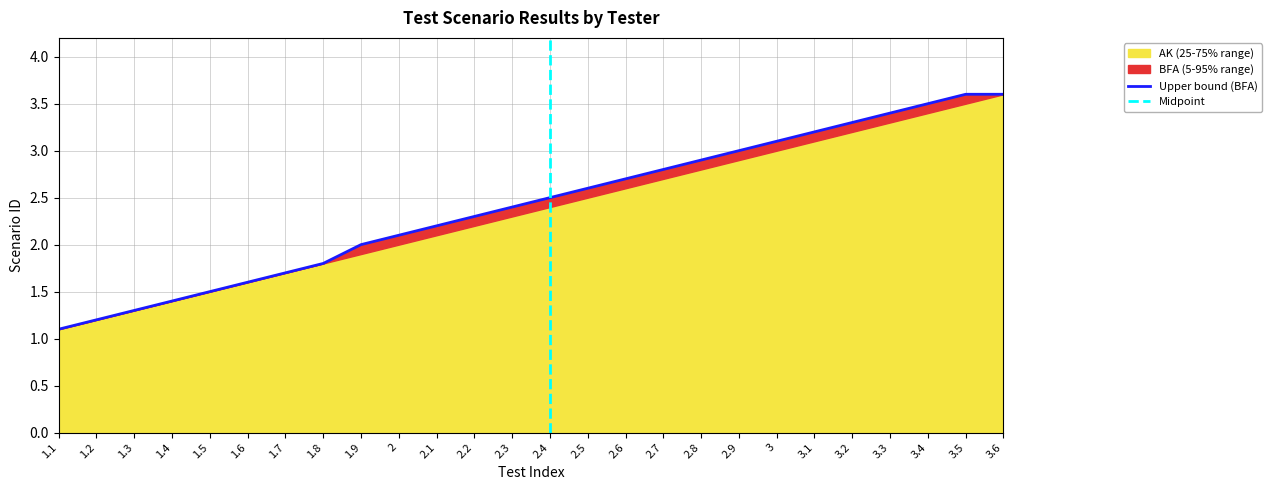

True or false: there are more than 0 points higher than both neighbors.

False